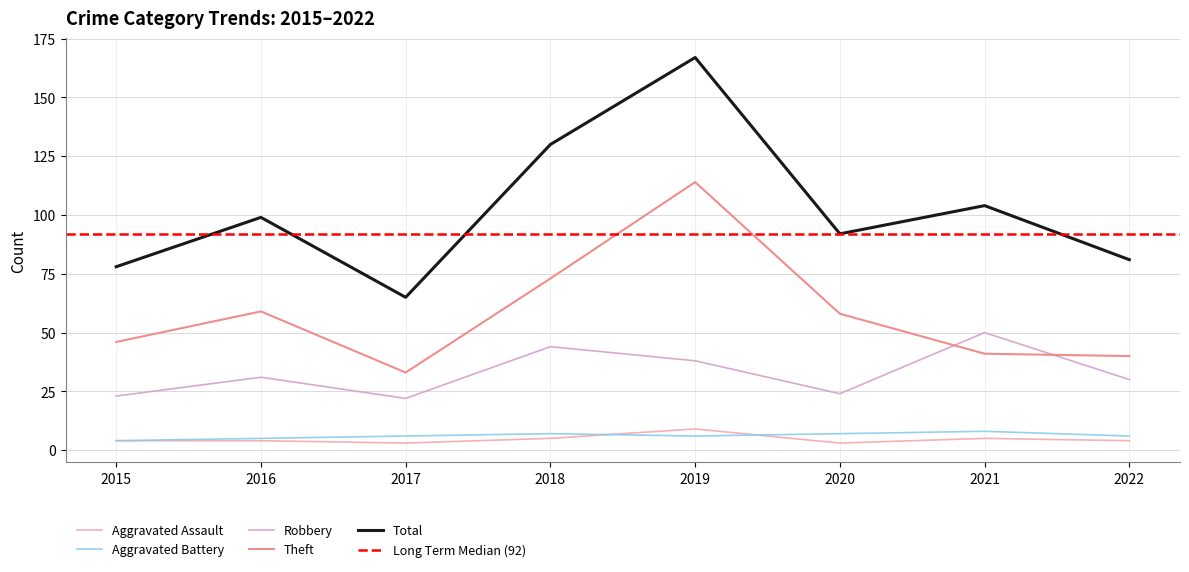

True or false: Theft and Total intersect in this chart.

False